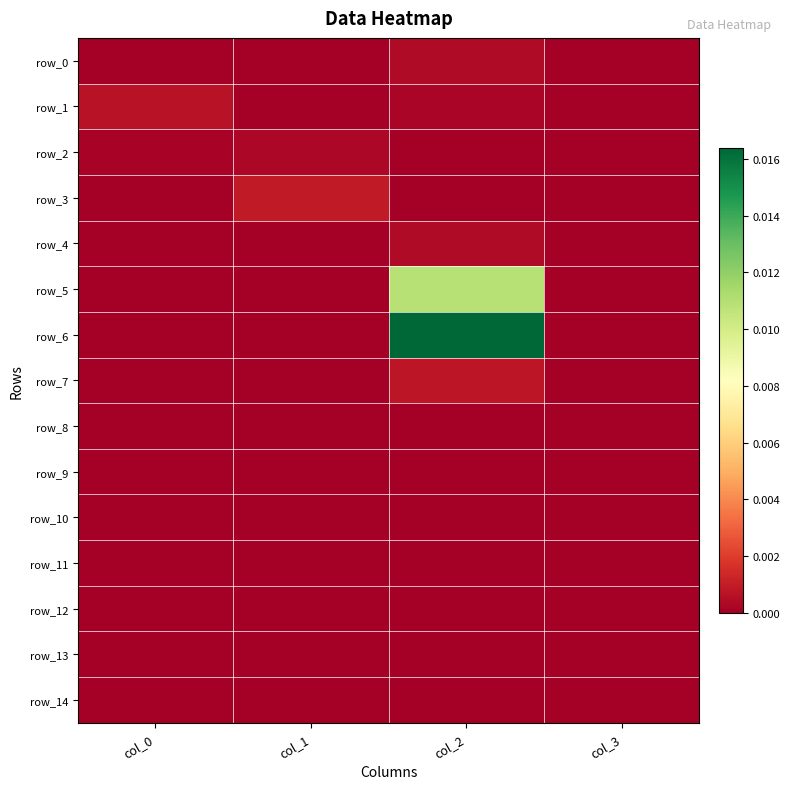

Which series has the largest range (max minus min)?

row_6